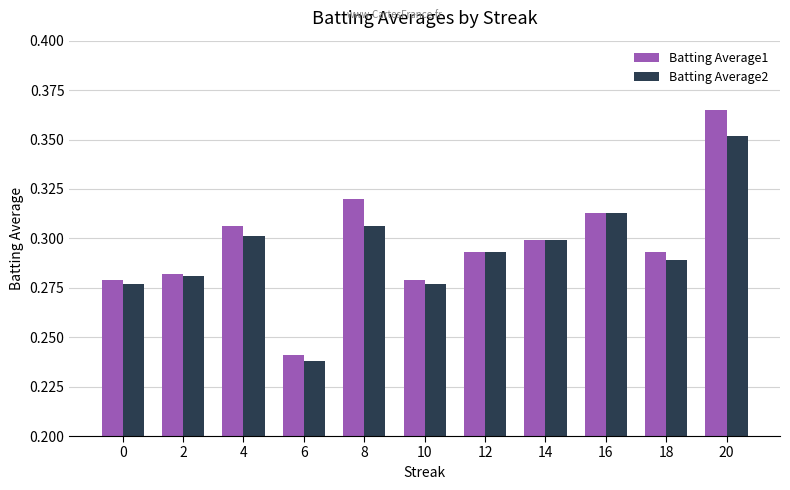

How many bars are there in total?

22